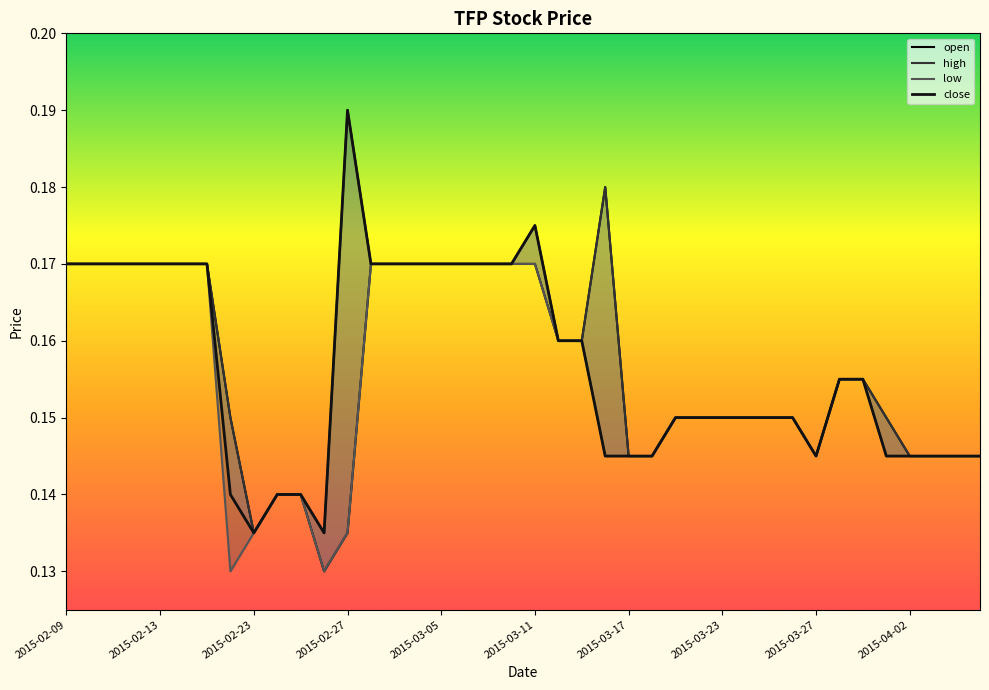

Rank the series by their maximum value, from lowest to highest.

low, open, high, close